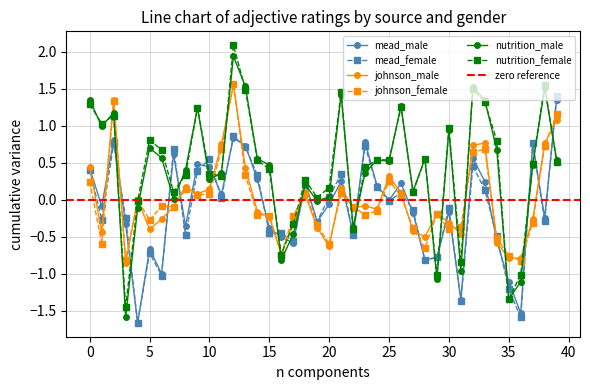

What is the difference between the maximum and second lowest values in the johnson_male series?

2.3